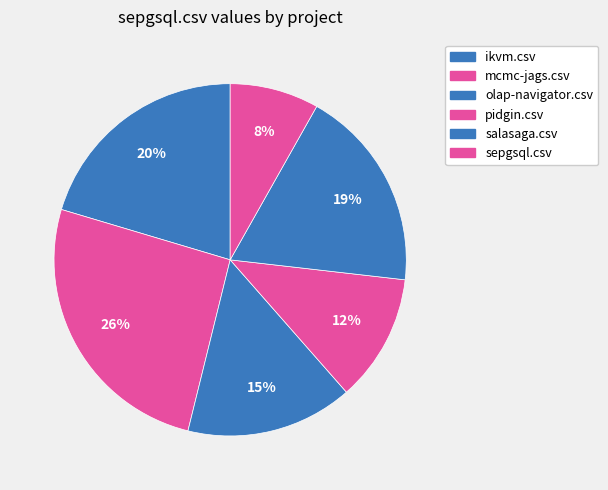

What is the smallest slice in the pie chart?

sepgsql.csv